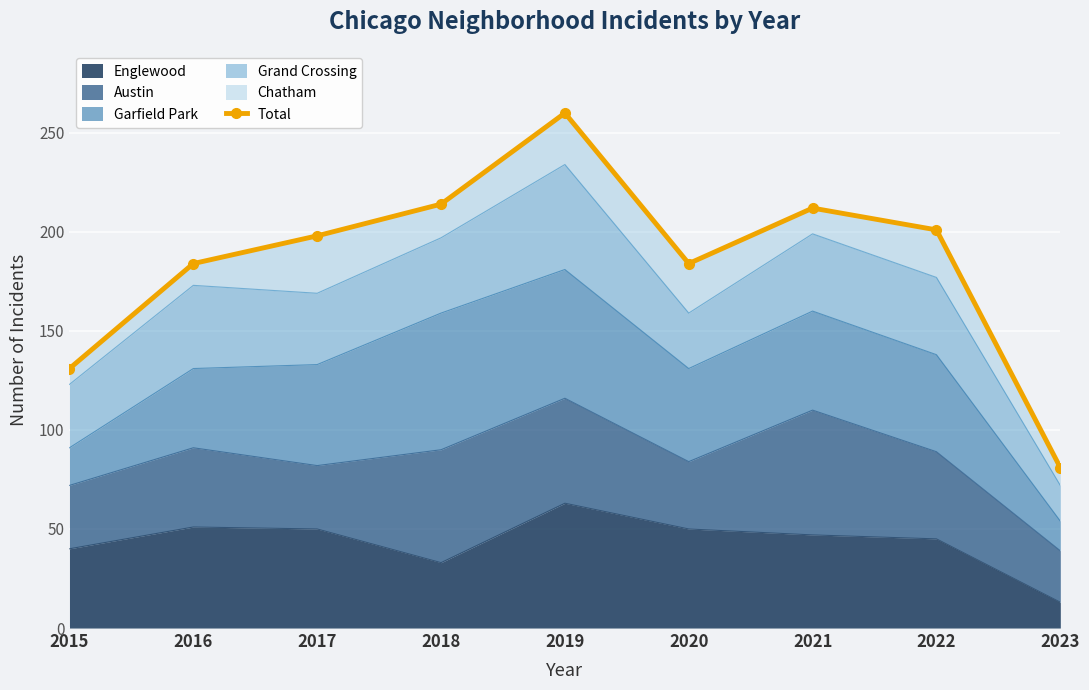

List the labels in order of value, largest first.

2019, 2018, 2021, 2022, 2017, 2016, 2020, 2015, 2023